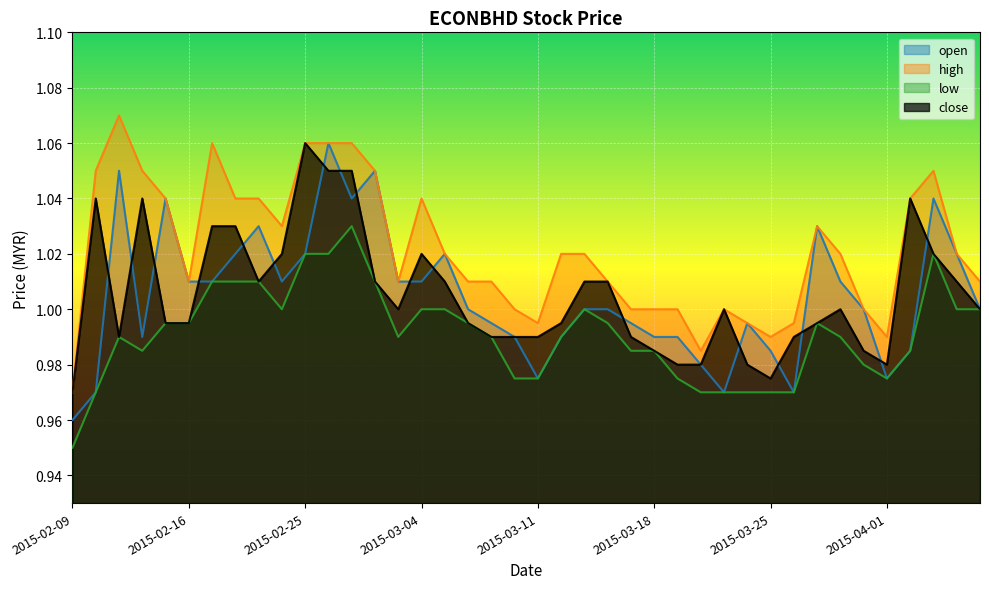

Rank the series at 2015-03-11 from lowest to highest value.

open, low, close, high